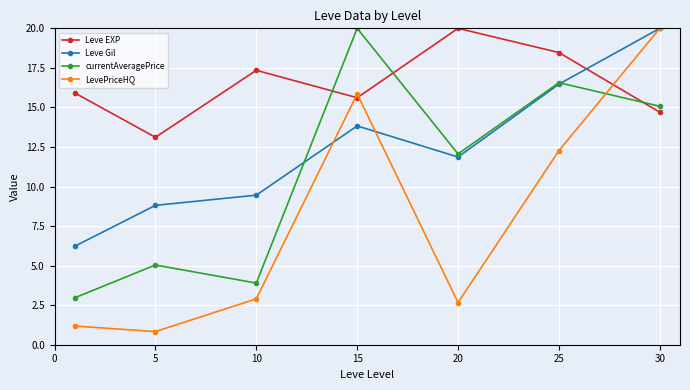

What is the value of the currentAveragePrice point at the 7th from the left?

15.1